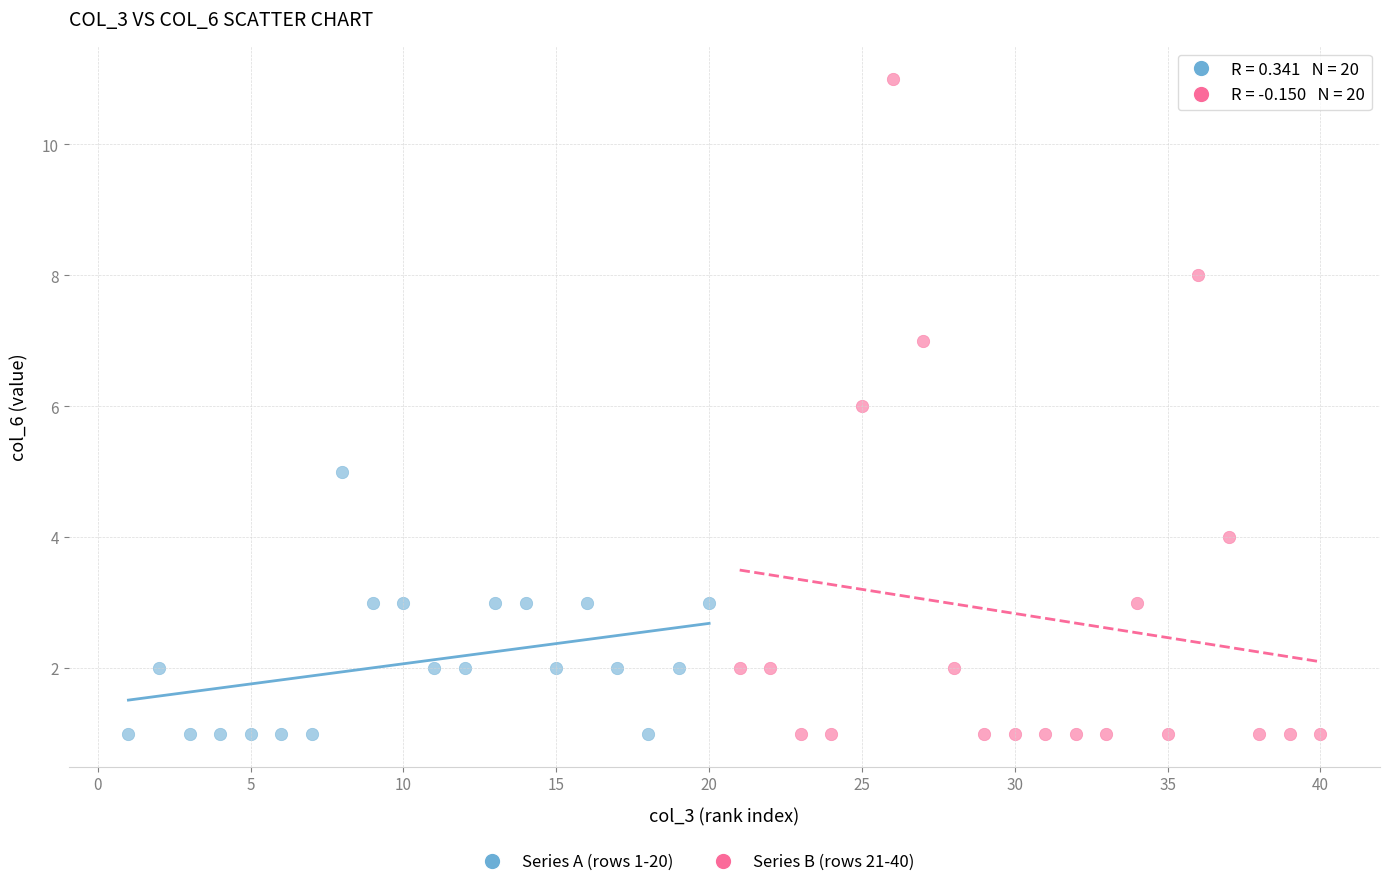

Which series reaches the maximum Y coordinate?

Series B (rows 21-40)